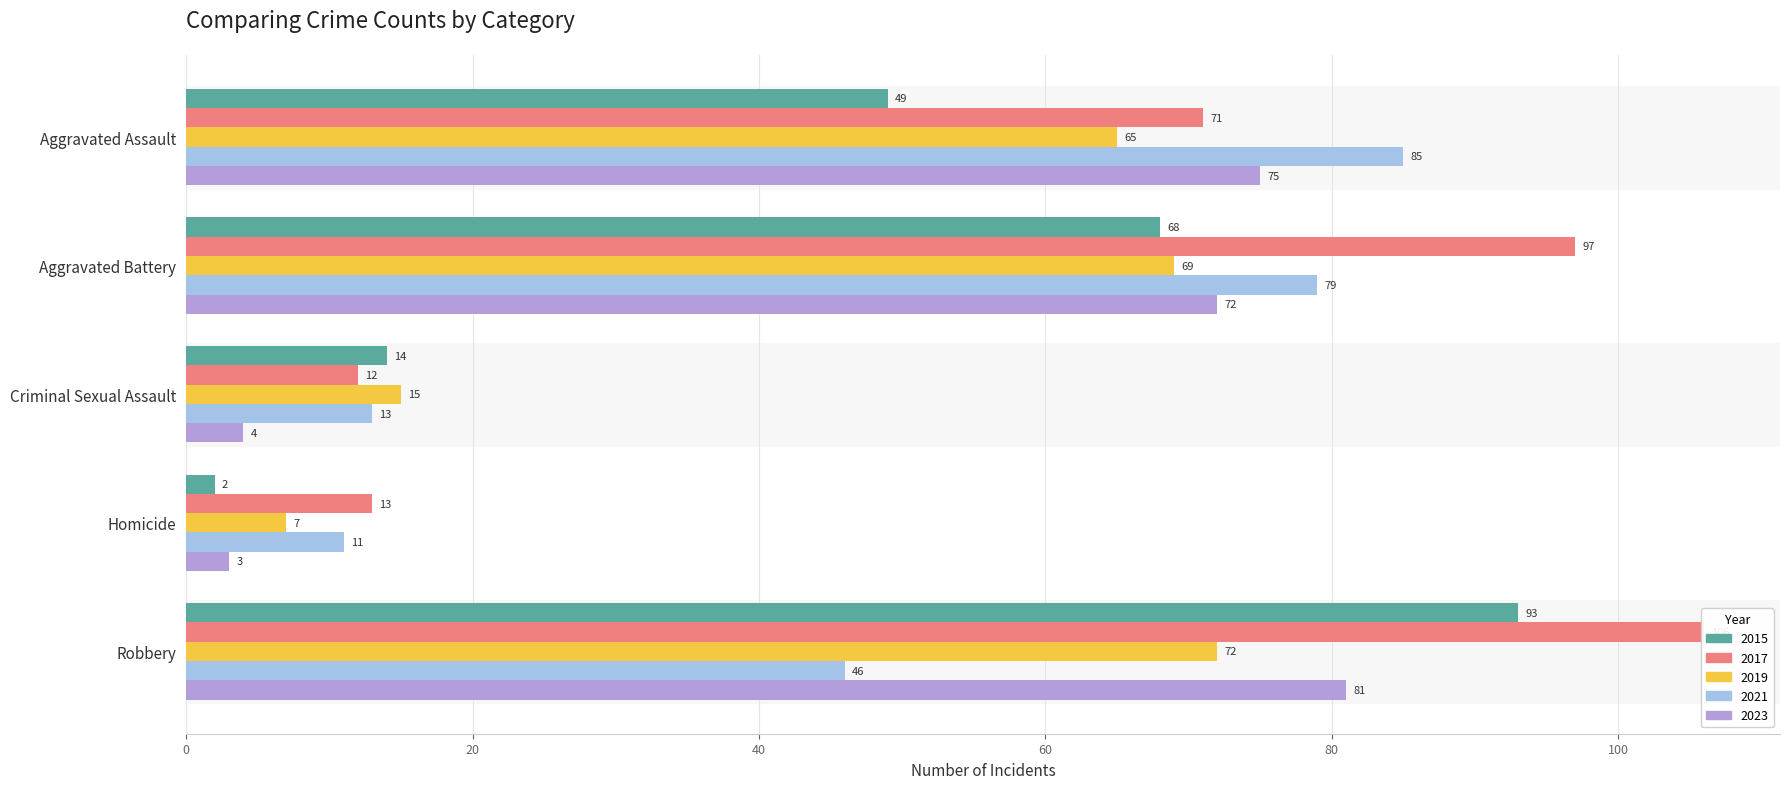

List the series in order of their peak value, highest first.

2017, 2015, 2021, 2023, 2019